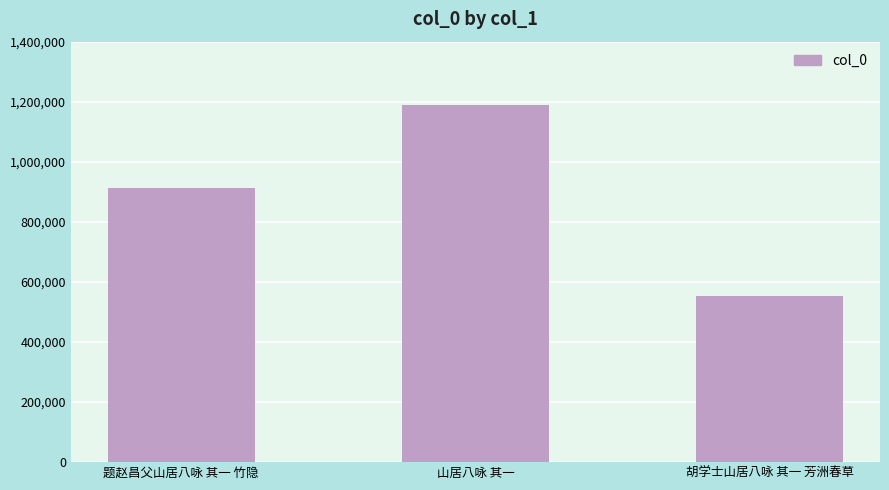

Rank the categories by value from lowest to highest.

胡学士山居八咏 其一 芳洲春草, 题赵昌父山居八咏 其一 竹隐, 山居八咏 其一